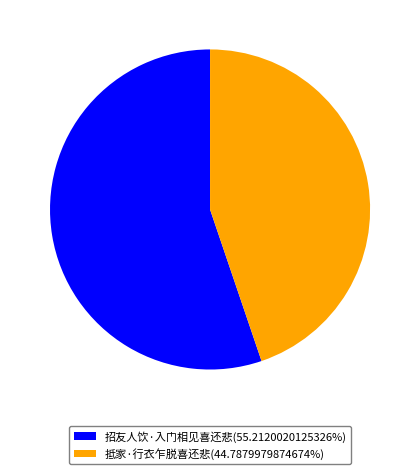

Do 抵家·行衣乍脱喜还悲(44.7879979874674%) and 招友人饮·入门相见喜还悲(55.2120020125326%) together represent more than half of the pie?

Yes